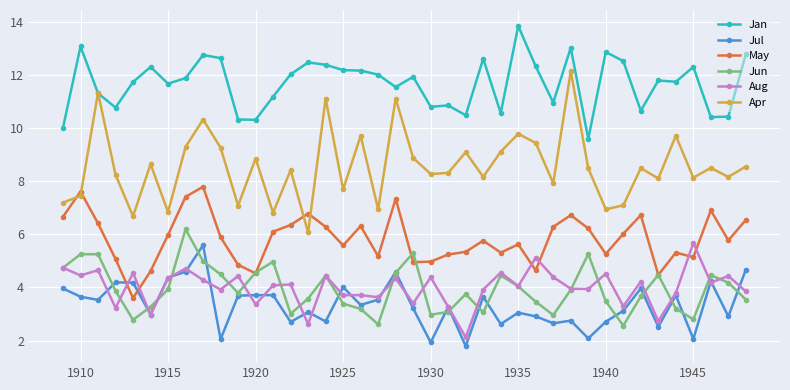

True or false: Jan and May cross at least once.

False